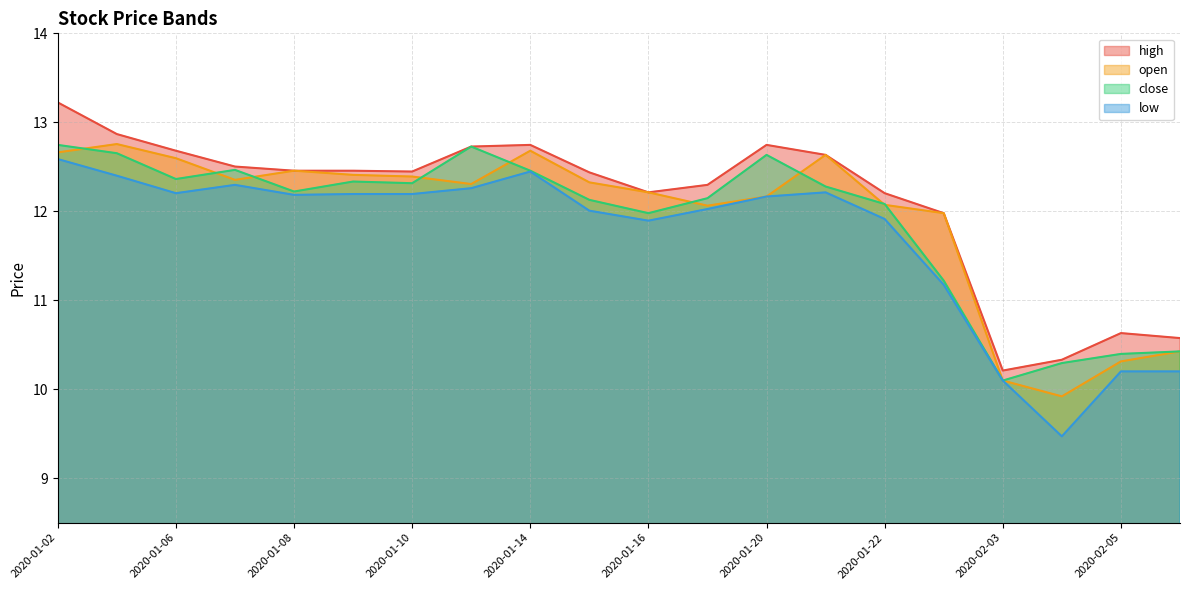

What is the lowest value of the close series?

10.1